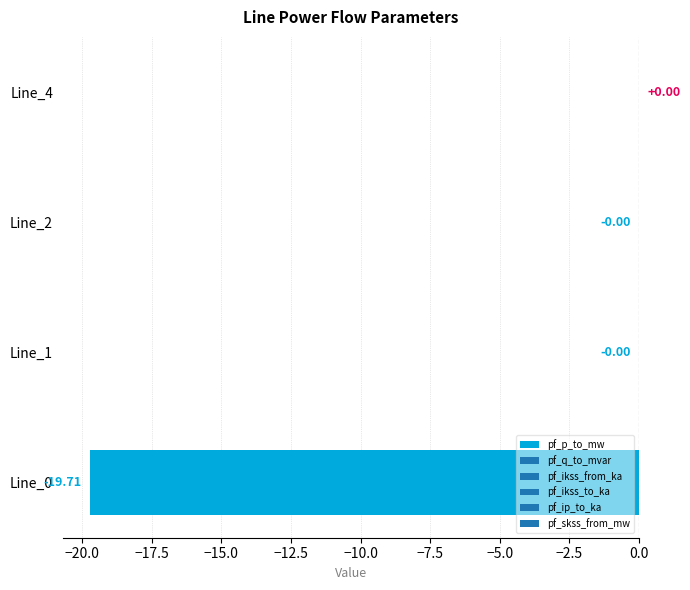

What is the change in value from Line_0 to Line_4?

+19.7